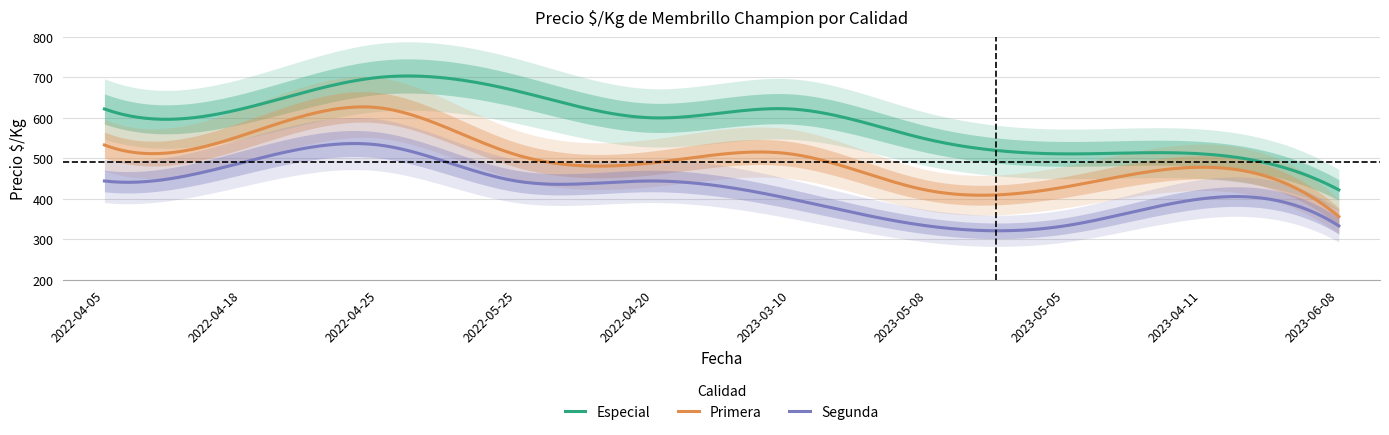

The Primera series shows 236 at 2022-04-05. True or false?

False